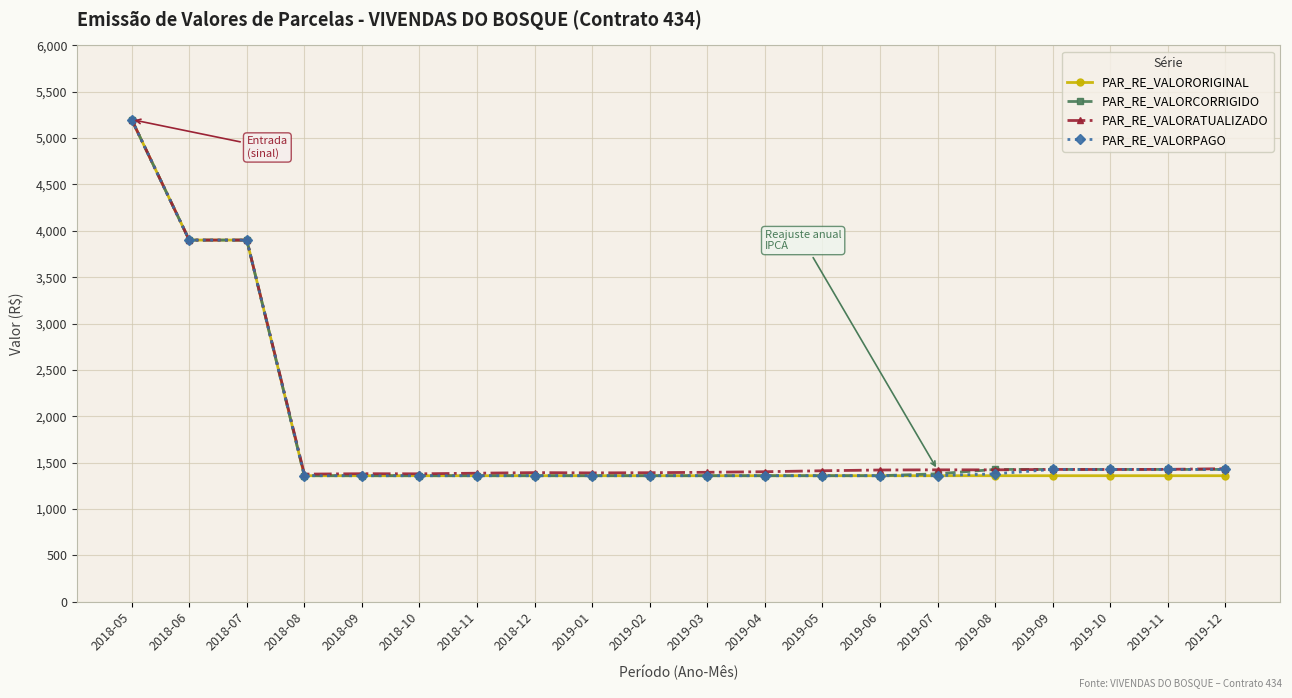

At which category is the sum across all series the highest?

2018-05